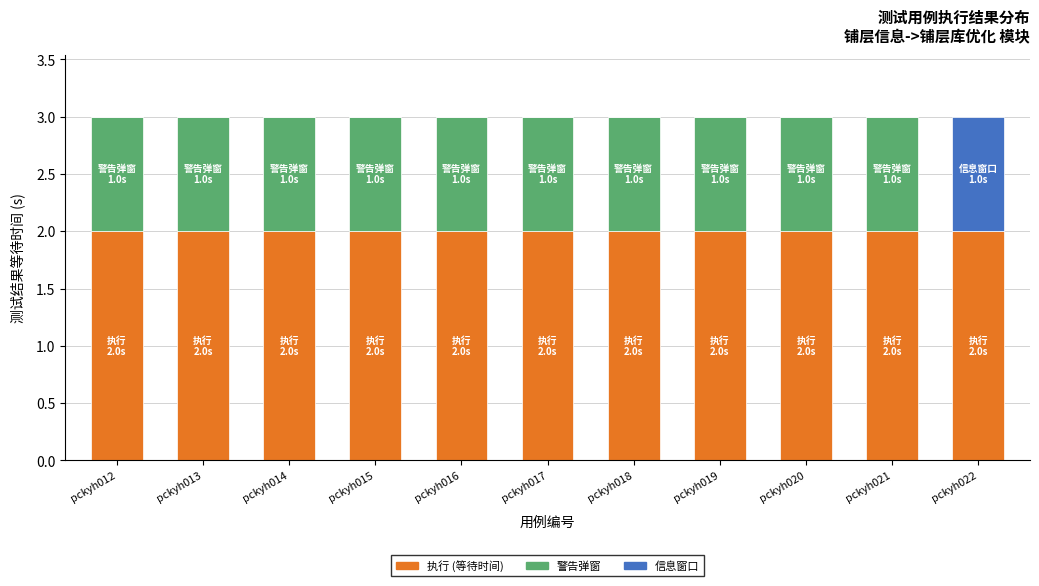

What is the total value across all series at pckyh021?

3